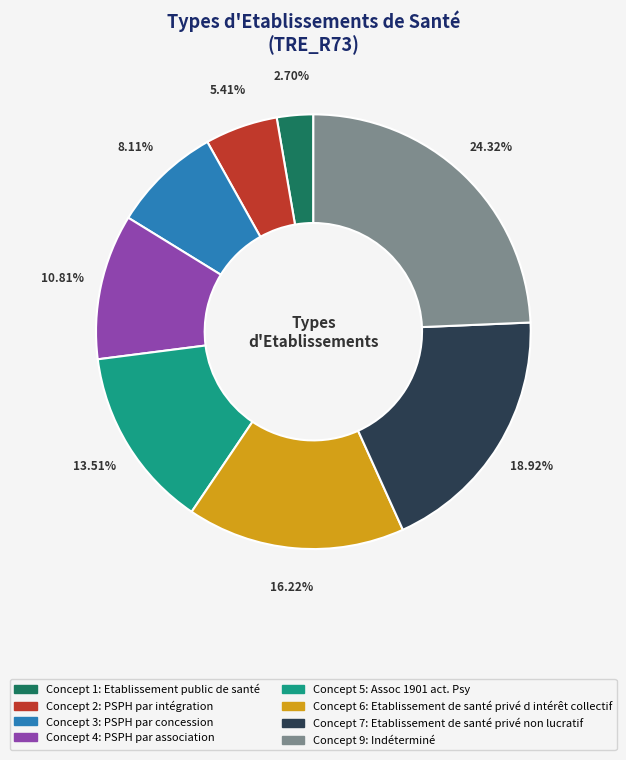

Is there a majority slice in this chart?

No